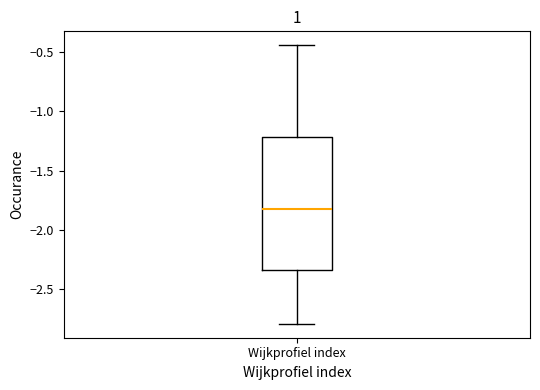

Transcribe this box plot: give where the median line is, the range the box spans, and where the two whiskers end, as read against the y-axis. The values are not printed on the chart, so give them approximately, as read against the axis.

median -1.80, box -2.35 to -1.20, whiskers -2.80 to -0.45